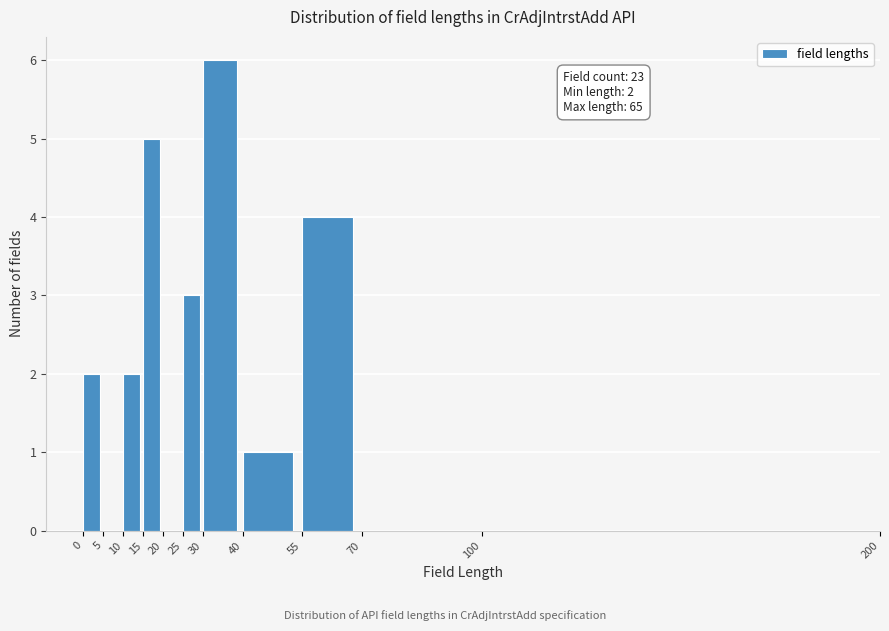

Which range on the x-axis has the tallest bar?

30 to 40